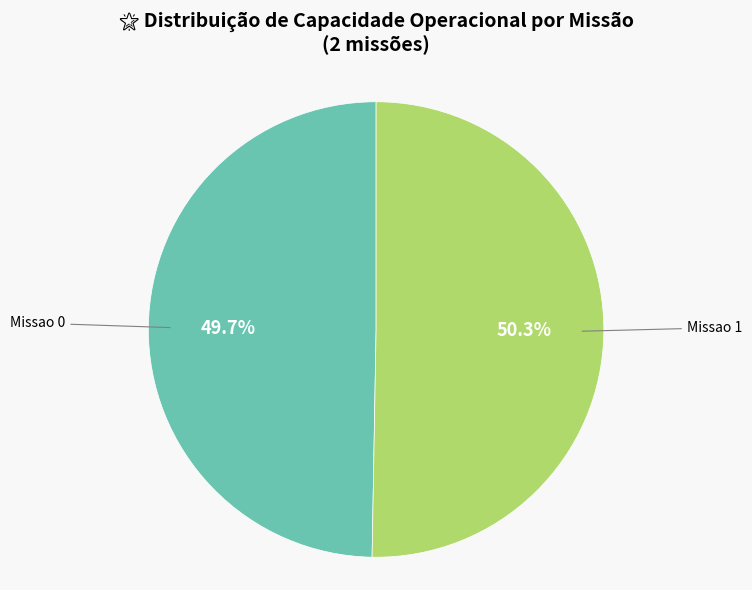

How many segments does this pie chart have?

2